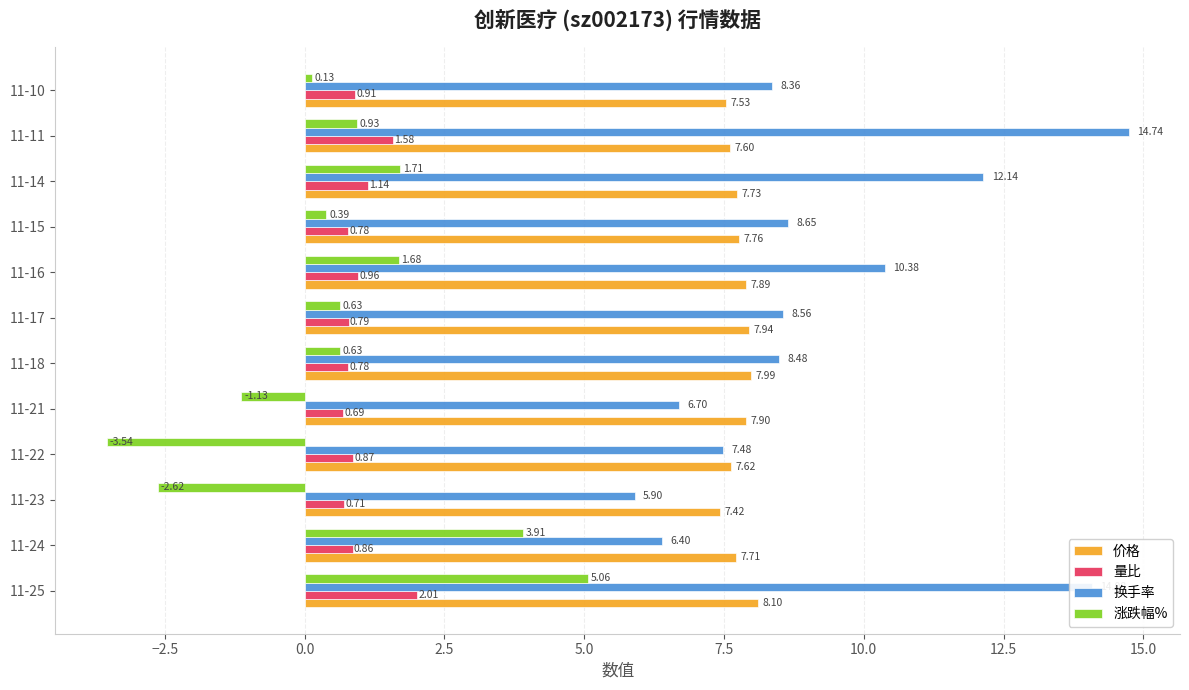

What is the difference between the maximum and second lowest values in the 换手率 series?

8.3